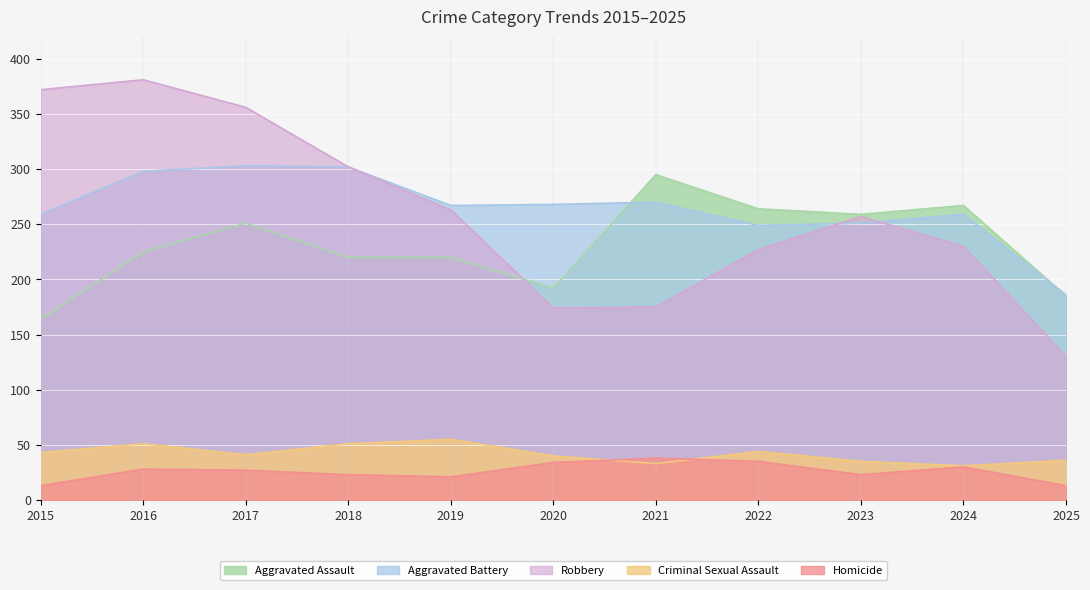

Reading right to left, extract all data points from this chart.

Aggravated Assault: 2025=185	2024=267	2023=259	2022=264	2021=295	2020=192	2019=220	2018=220	2017=251	2016=225	2015=164
Aggravated Battery: 2025=186	2024=259	2023=251	2022=249	2021=270	2020=268	2019=267	2018=302	2017=303	2016=298	2015=259
Robbery: 2025=130	2024=230	2023=257	2022=227	2021=175	2020=174	2019=263	2018=302	2017=356	2016=381	2015=372
Criminal Sexual Assault: 2025=36	2024=31	2023=35	2022=44	2021=33	2020=40	2019=55	2018=51	2017=41	2016=51	2015=43
Homicide: 2025=13	2024=30	2023=23	2022=35	2021=38	2020=34	2019=21	2018=23	2017=27	2016=28	2015=13